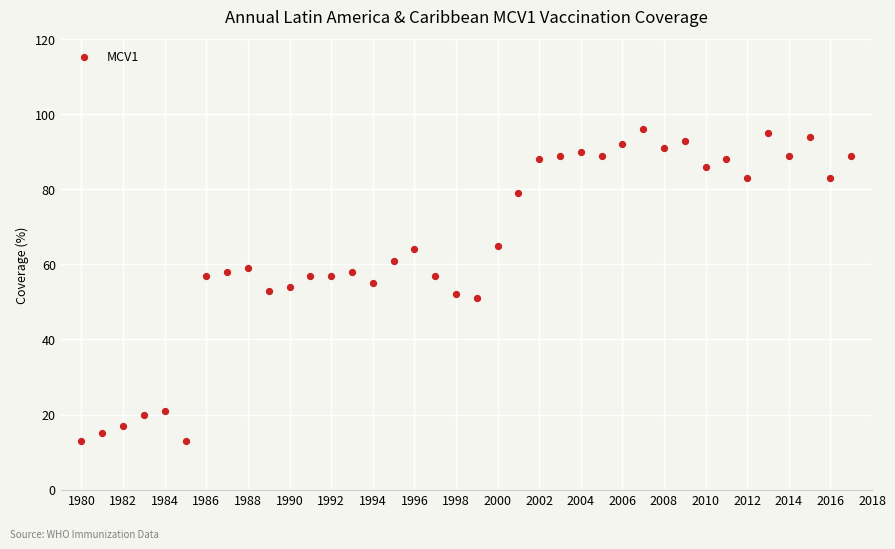

What is the range of X values (max minus min)?

37